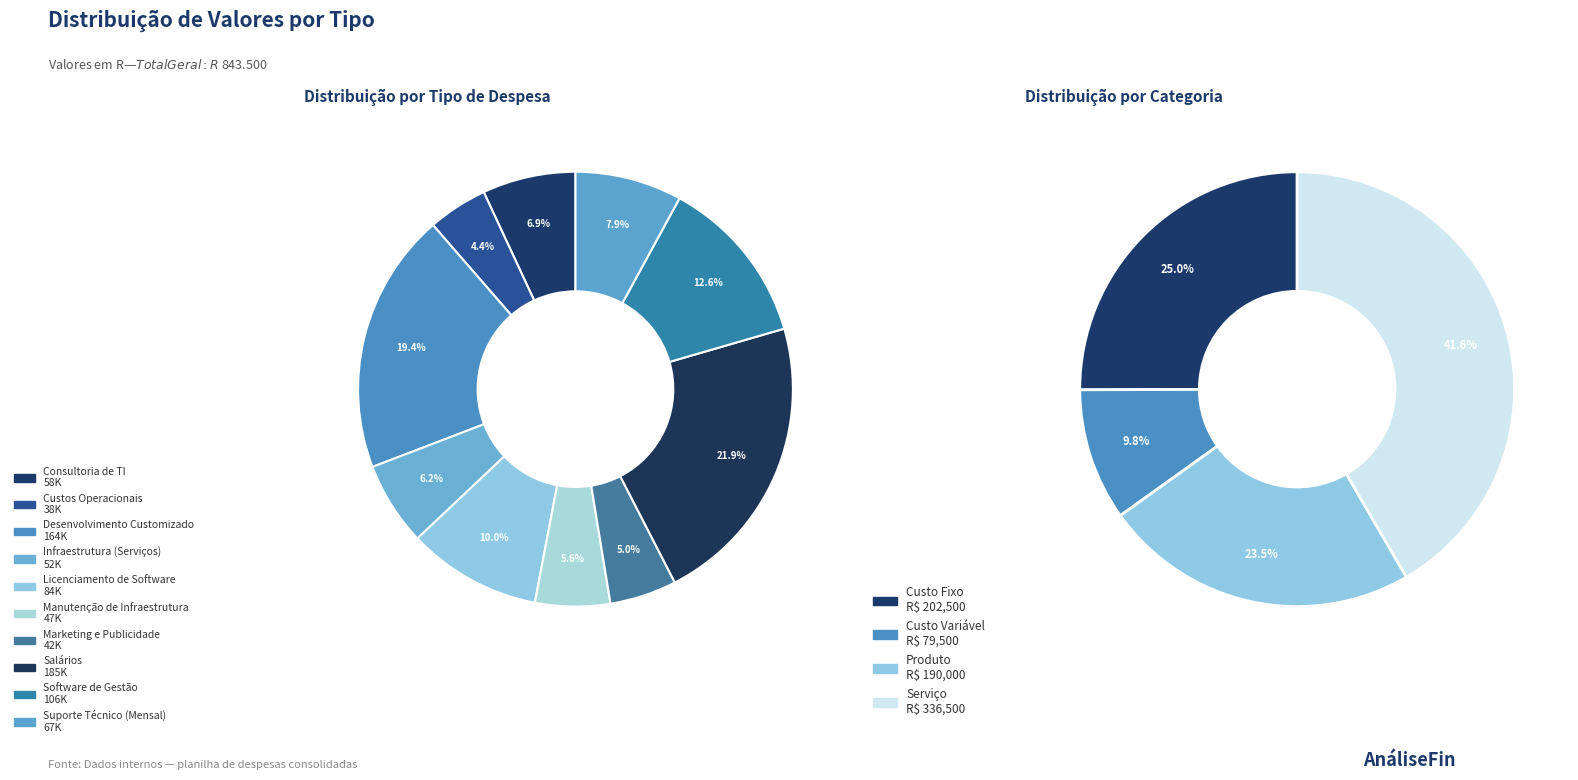

Count the number of slices in the pie.

10